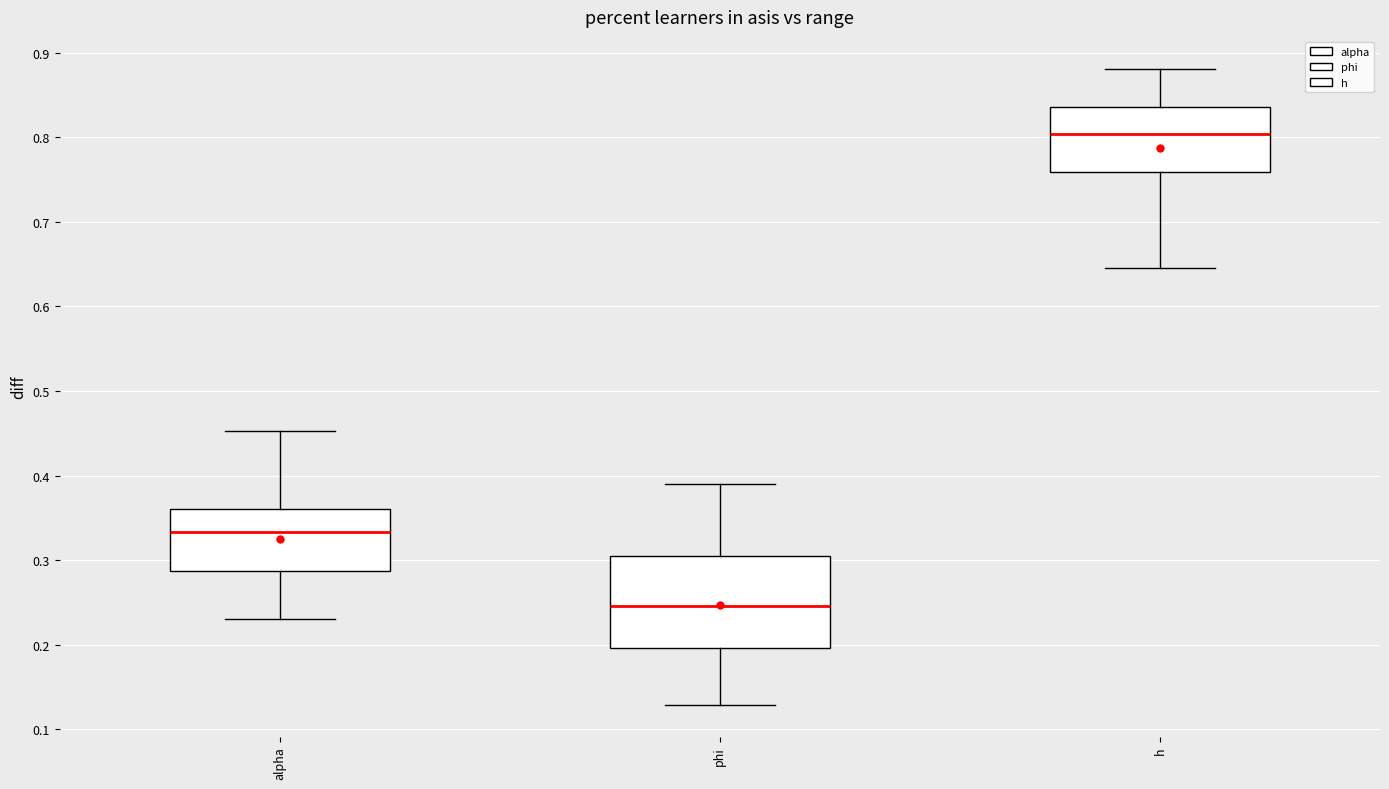

Reading left to right, read every box against the y-axis: the position of its median line, the range the box covers, and the ends of its whiskers. The values are not printed on the chart, so give them approximately, as read against the axis.

alpha: median 0.33, box 0.29 to 0.36, whiskers 0.23 to 0.45
phi: median 0.25, box 0.20 to 0.30, whiskers 0.13 to 0.39
h: median 0.80, box 0.76 to 0.84, whiskers 0.65 to 0.88